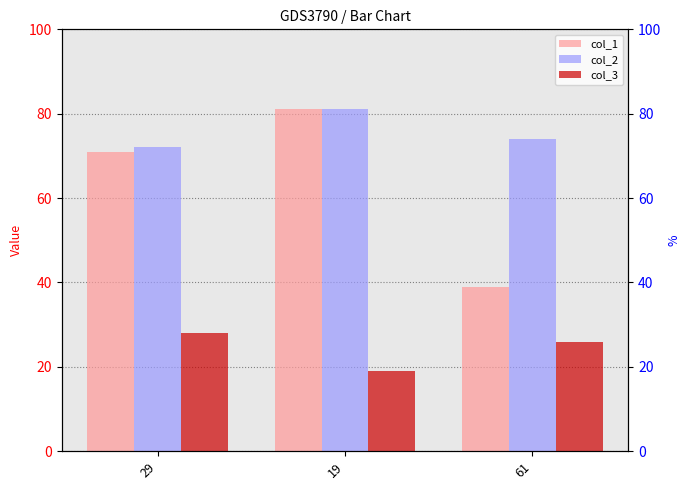

What is the approximate value of col_3 at 29?

28